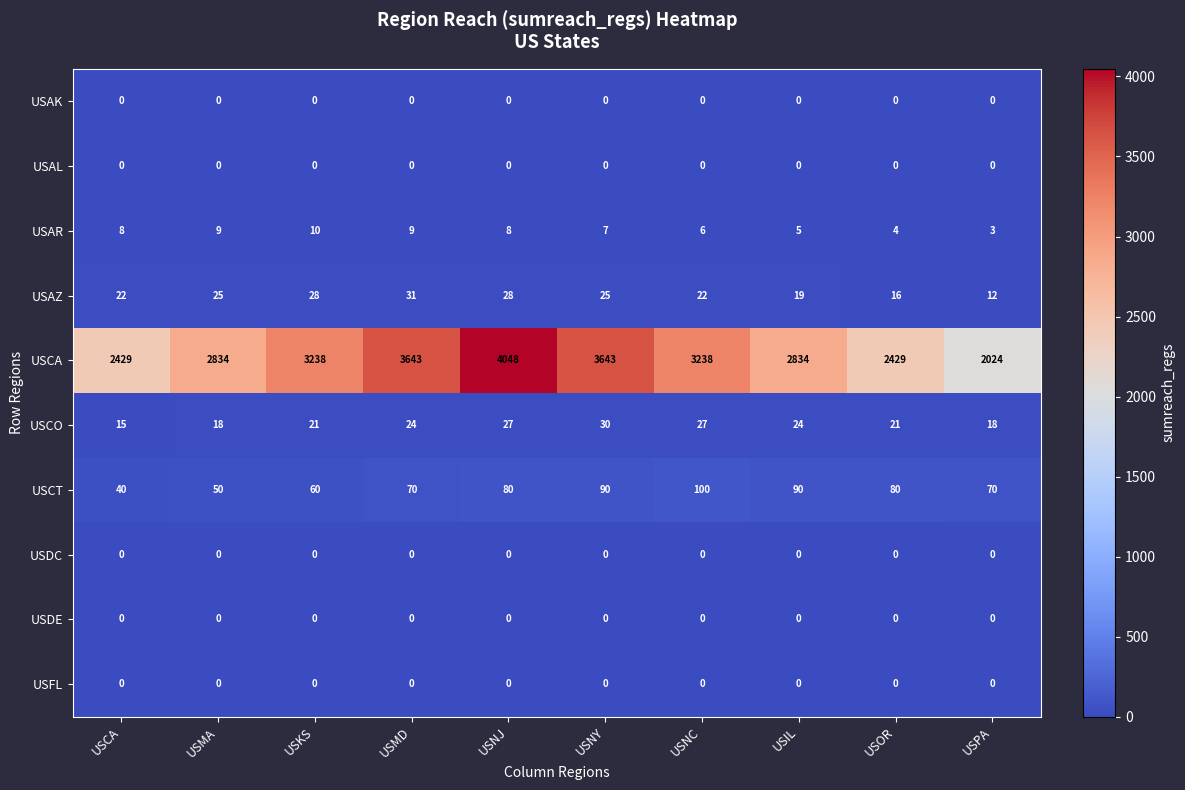

What is the difference between the highest and lowest values at USKS?

3238